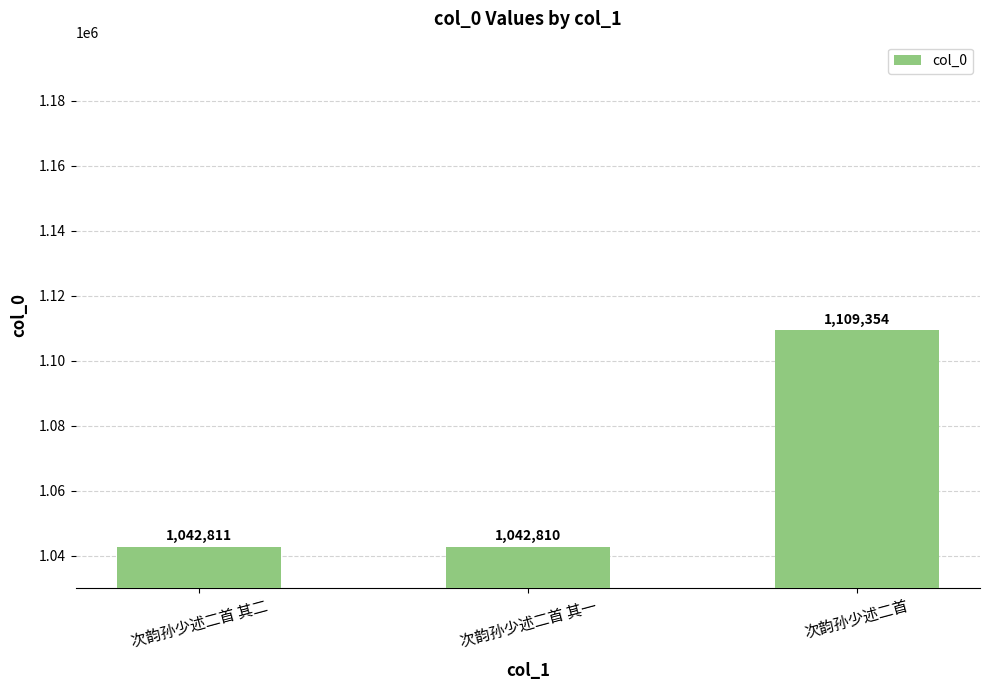

The chart shows a value of 601850 at 次韵孙少述二首. True or false?

False